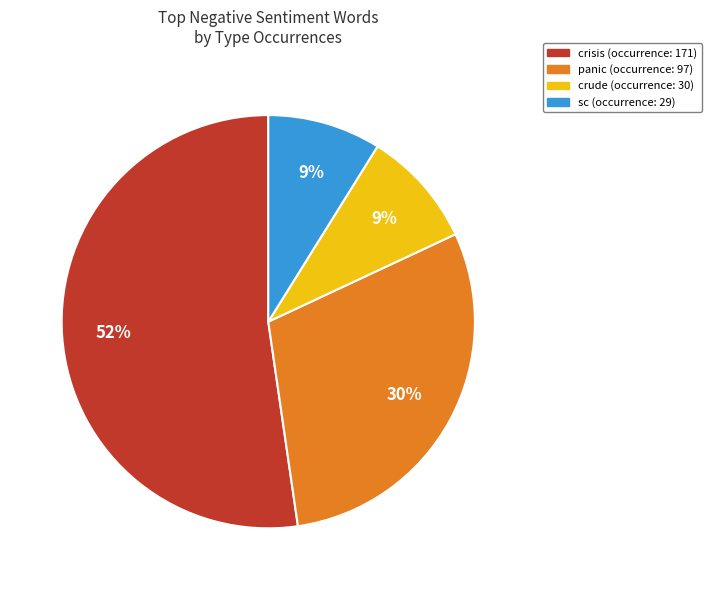

Is there any slice that represents more than half of the pie?

Yes